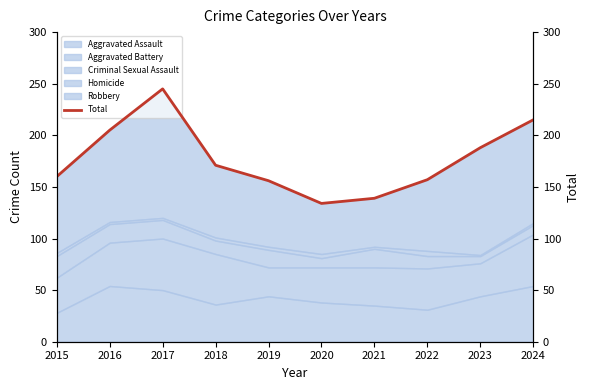

Where does the data first go above 171?

2016